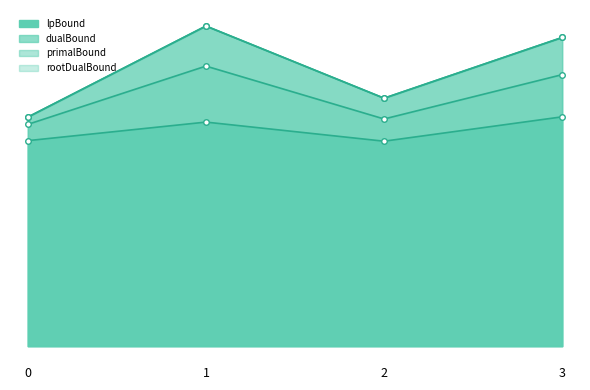

Which category has the highest value across all series?

1